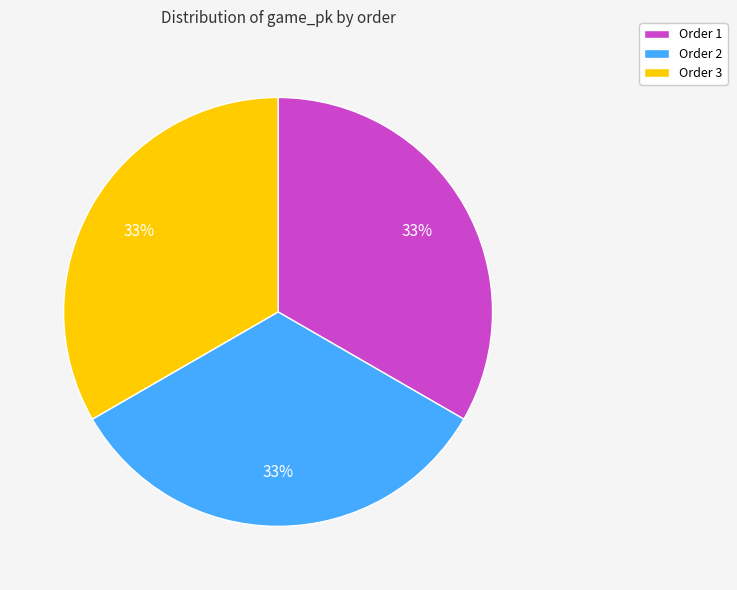

The Order 1 slice represents 33% of the pie. True or false?

True